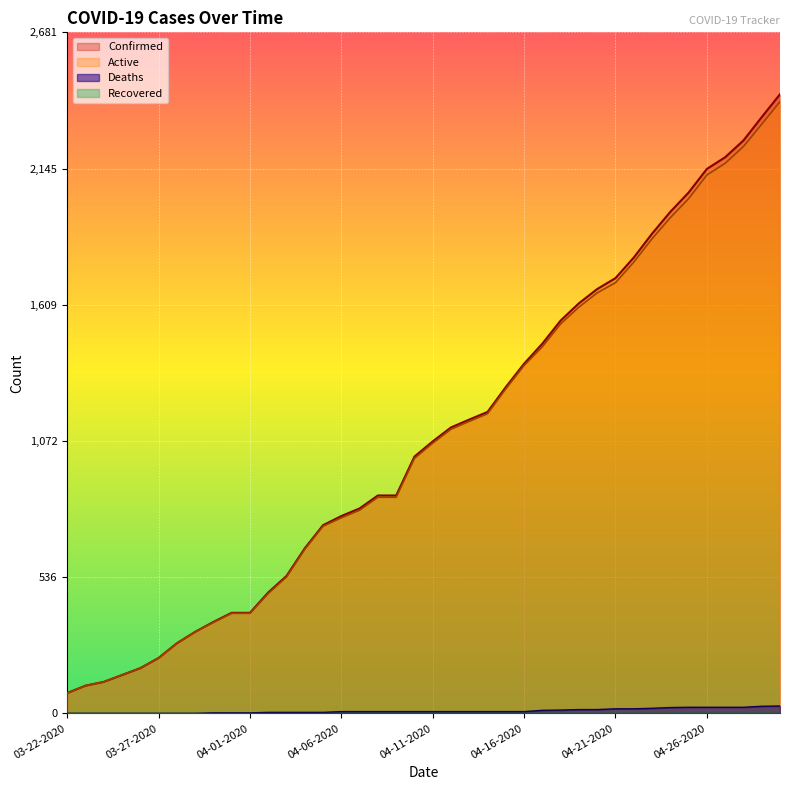

How many series are shown in this chart?

4